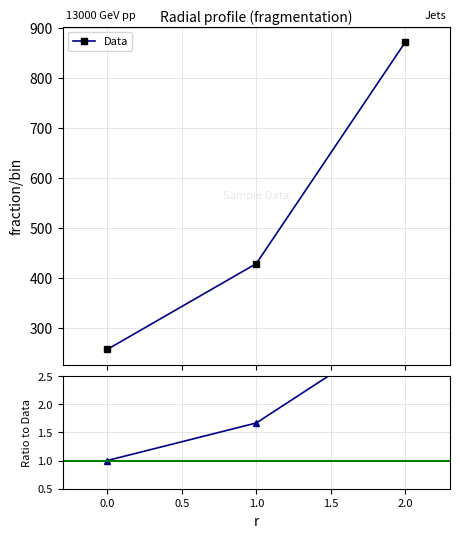

What is the difference between the maximum and minimum values in the Data ratio series?

2.4